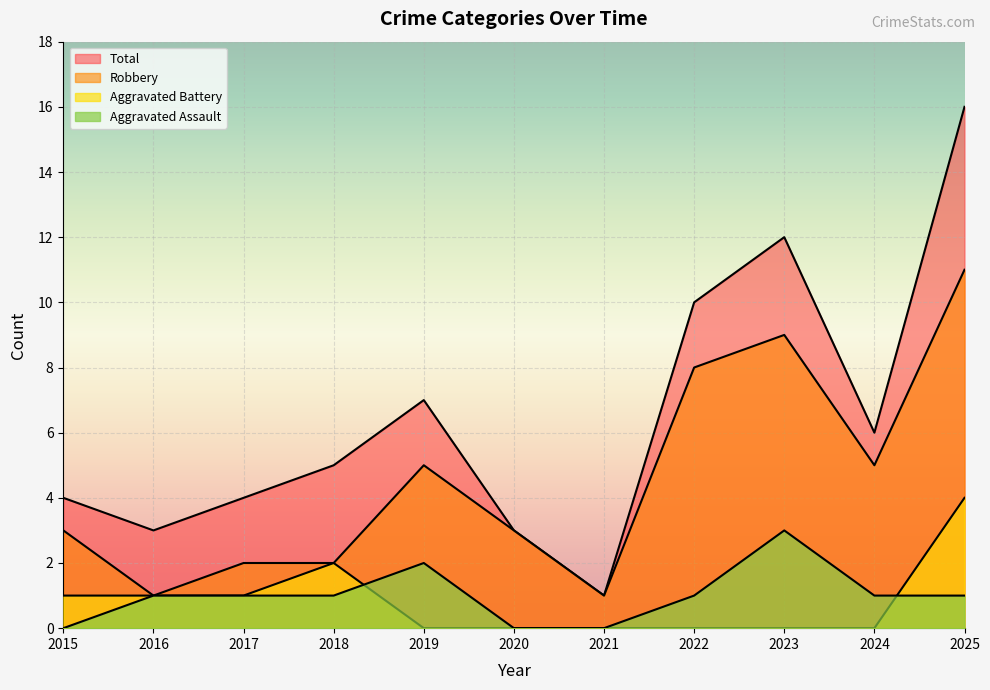

Count the number of data series in this chart.

4